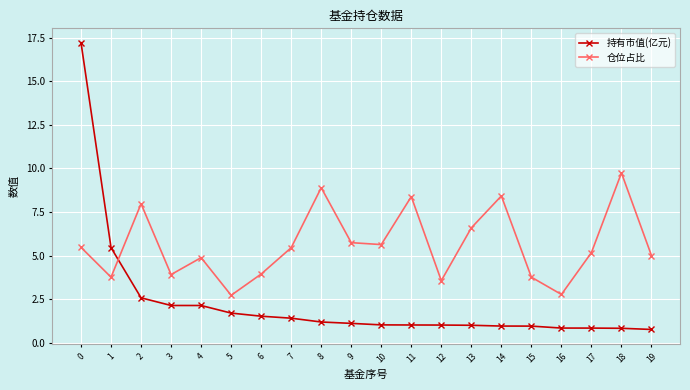

After their last crossing, which series has the higher values: 持有市值(亿元) or 仓位占比?

仓位占比